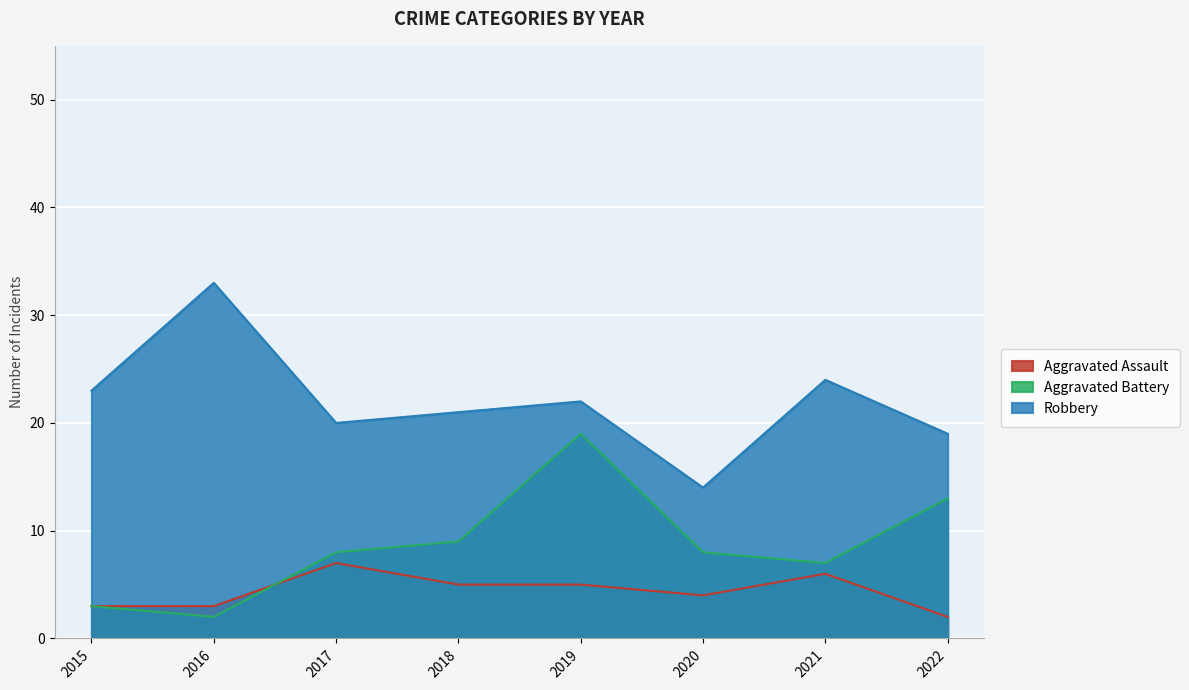

At which category does the chart reach its minimum across all series?

2022